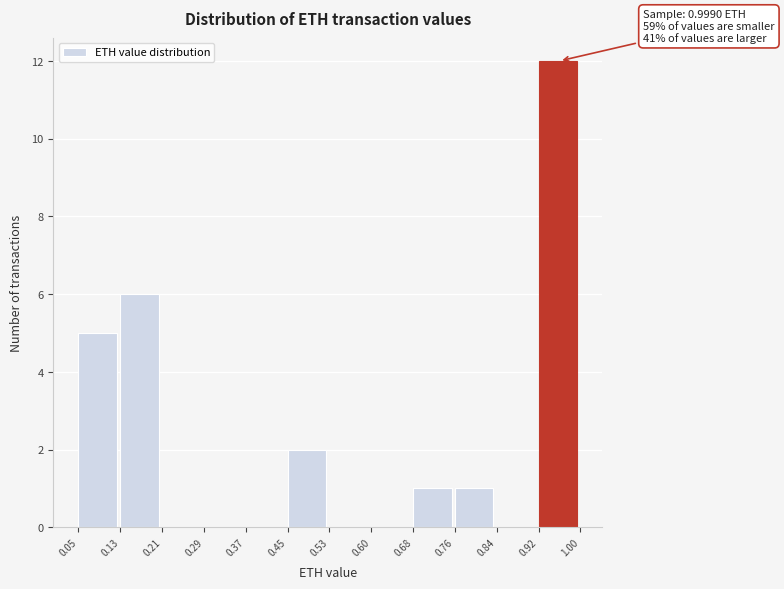

Which range on the x-axis has the tallest bar?

0.92 to 1.00